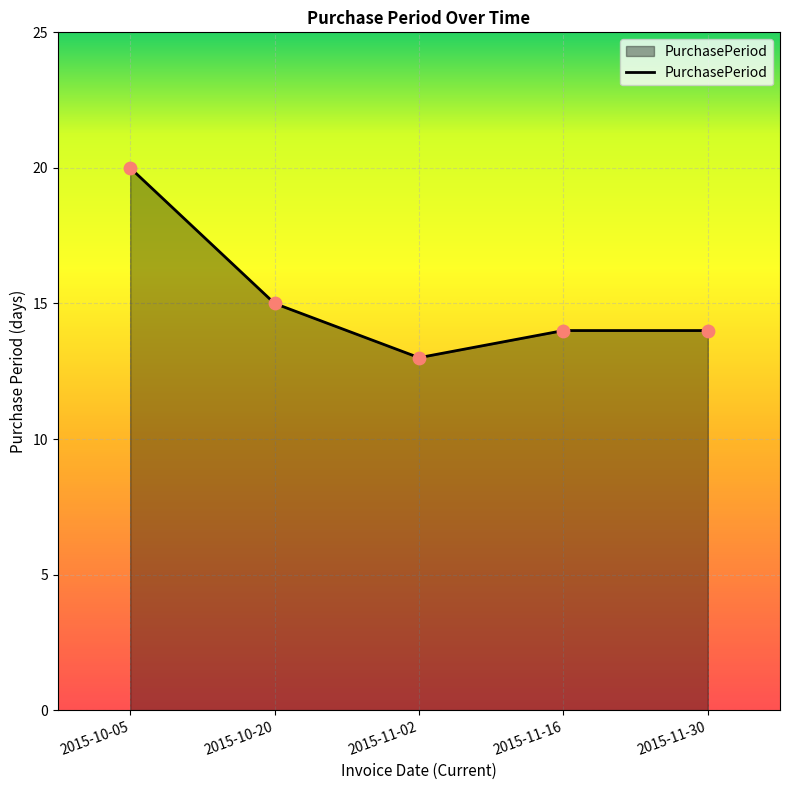

What is the change in value from 2015-10-05 to 2015-11-30?

-6